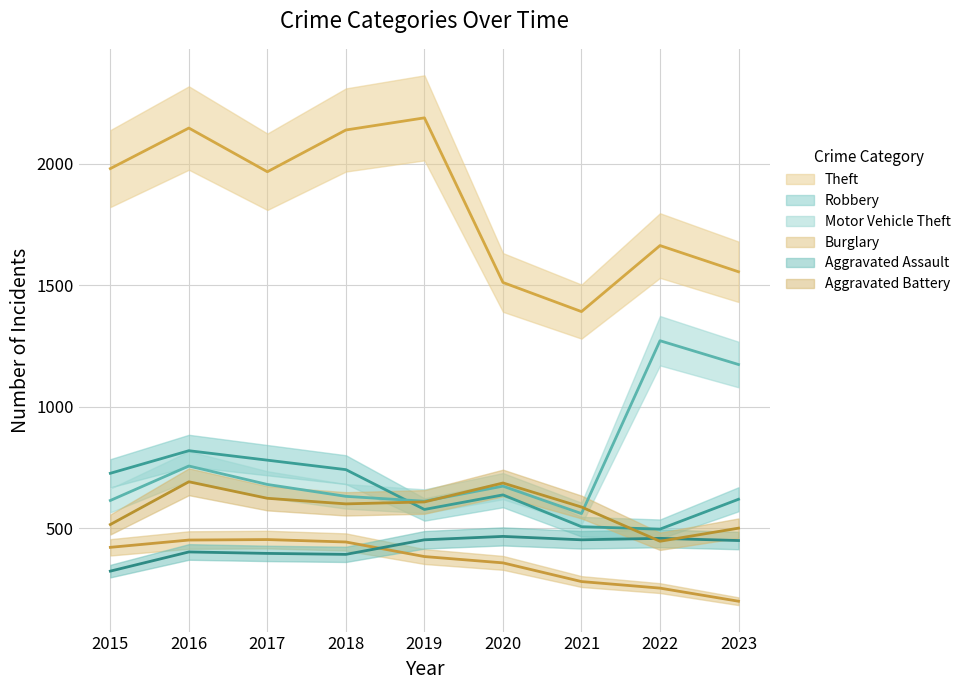

True or false: Aggravated Battery and Burglary cross at least once.

False